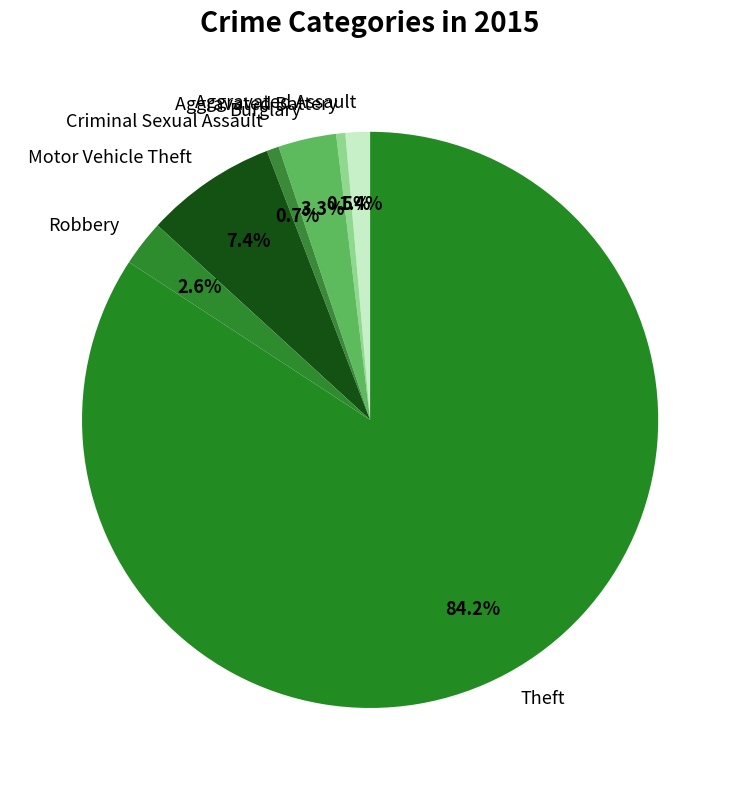

To the nearest percent, what is the difference between the largest and smallest slice percentages?

84%